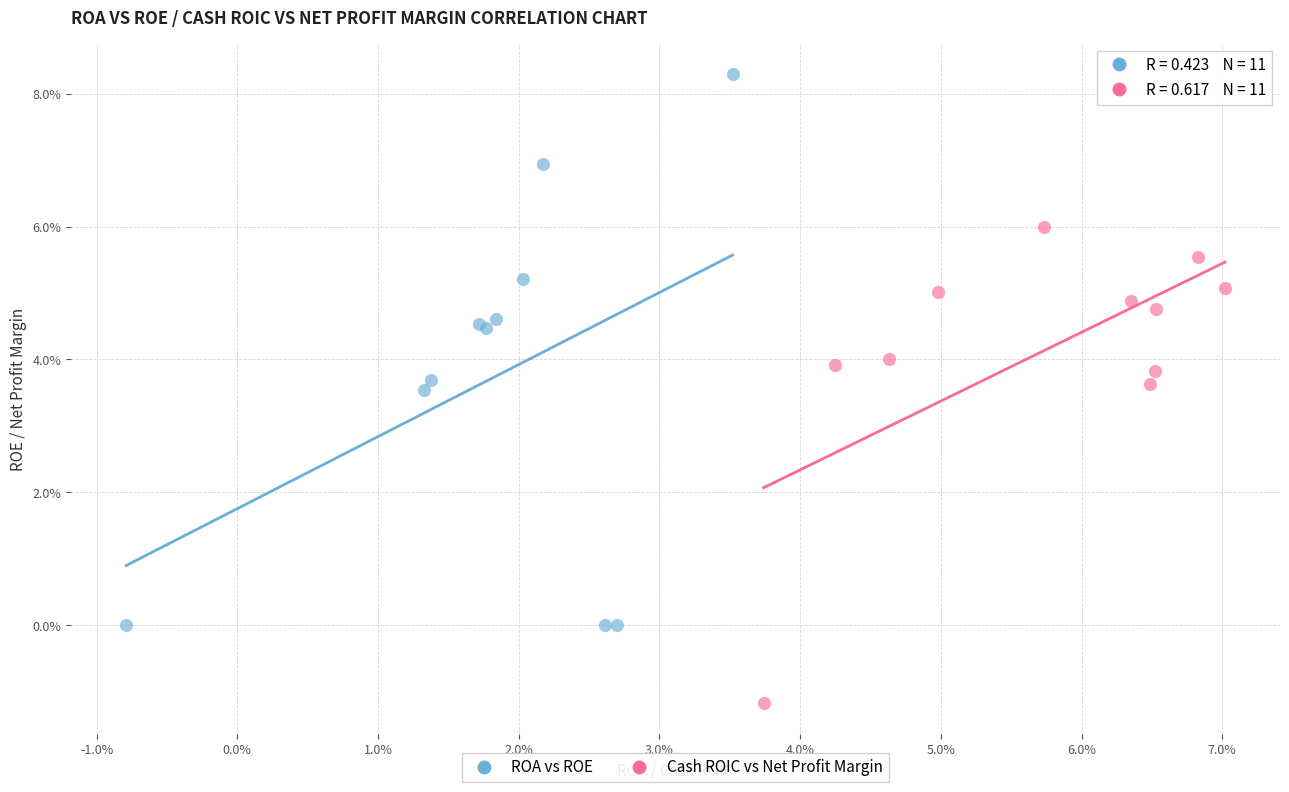

What are all the series names shown in the legend?

ROA vs ROE, Cash ROIC vs Net Profit Margin